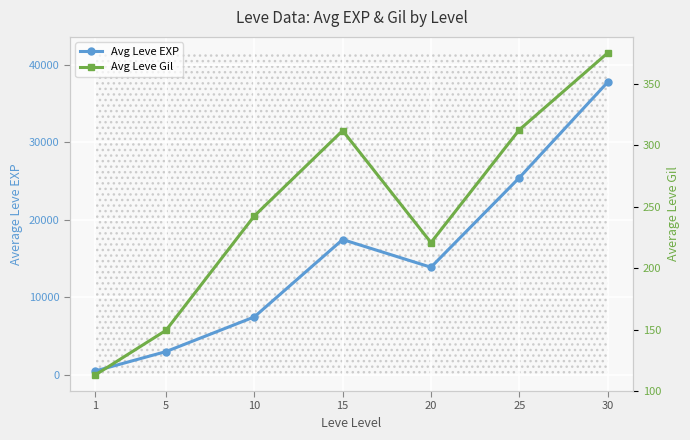

Reading left to right, list all the values displayed in this chart.

Avg Leve EXP: 510.2	3008.3	7475.0	17445.0	13876.7	25410.0	37715.0
Avg Leve Gil: 113.0	149.3	242.5	312.0	220.8	312.7	375.2